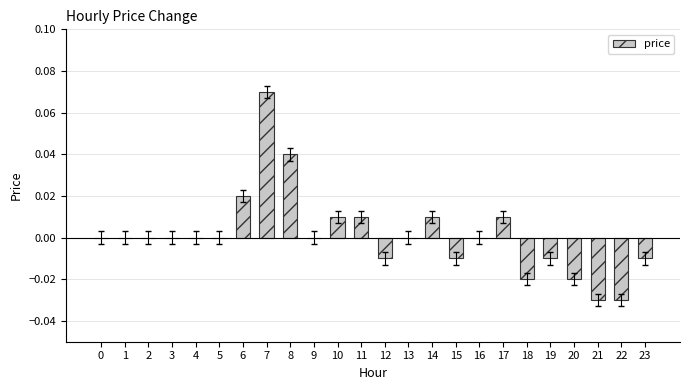

Between 17 and 6, which is larger?

6